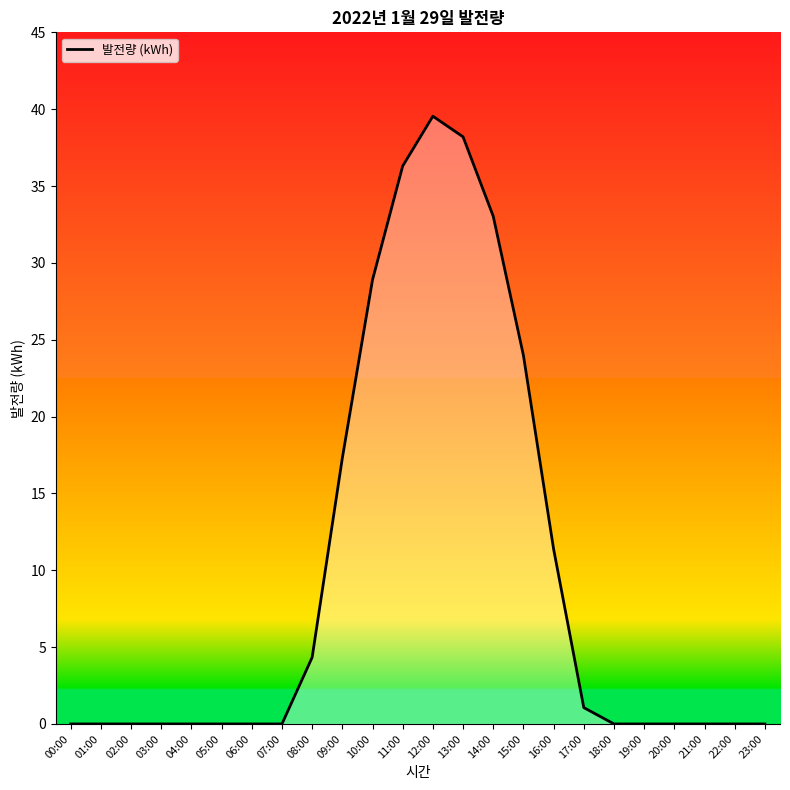

The chart shows a value of 11.1 at 13:00. True or false?

False